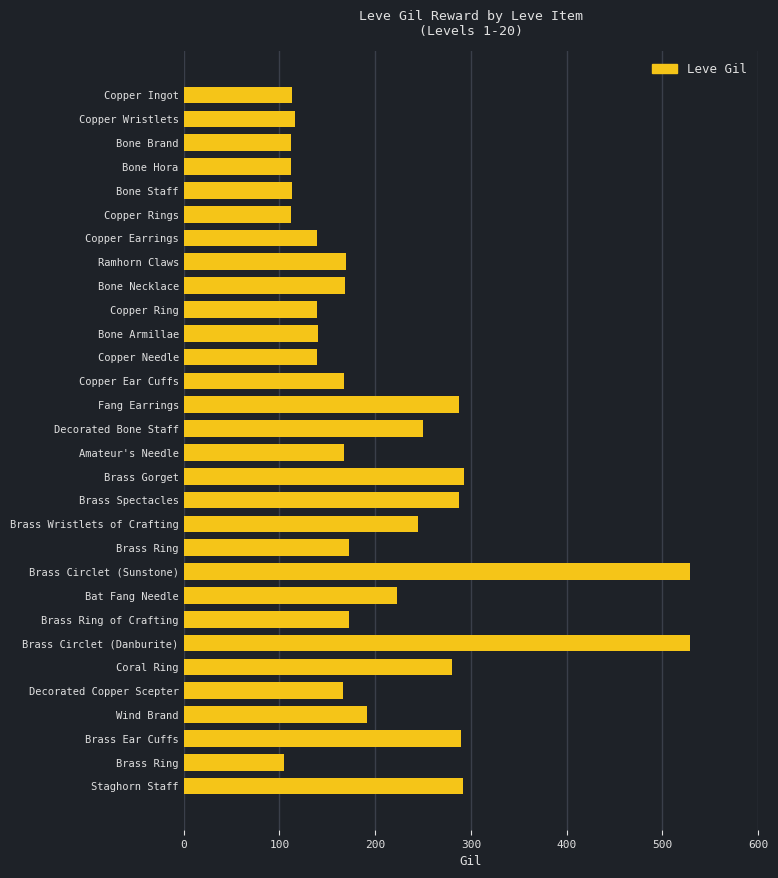

What is the difference between the maximum and minimum values?

424